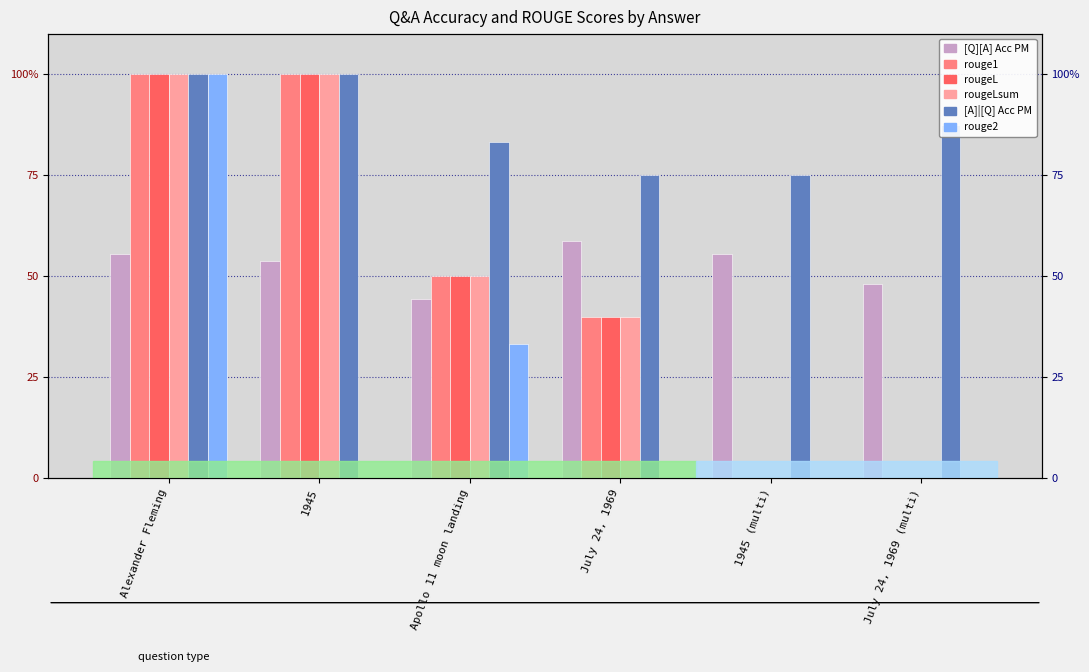

What value does the rougeL series have at Alexander Fleming?

1.0